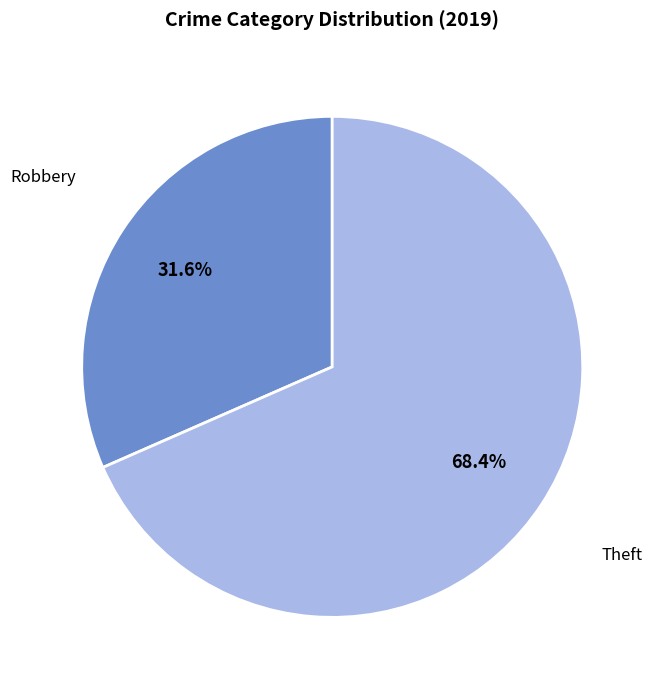

Is there any slice that represents more than half of the pie?

Yes